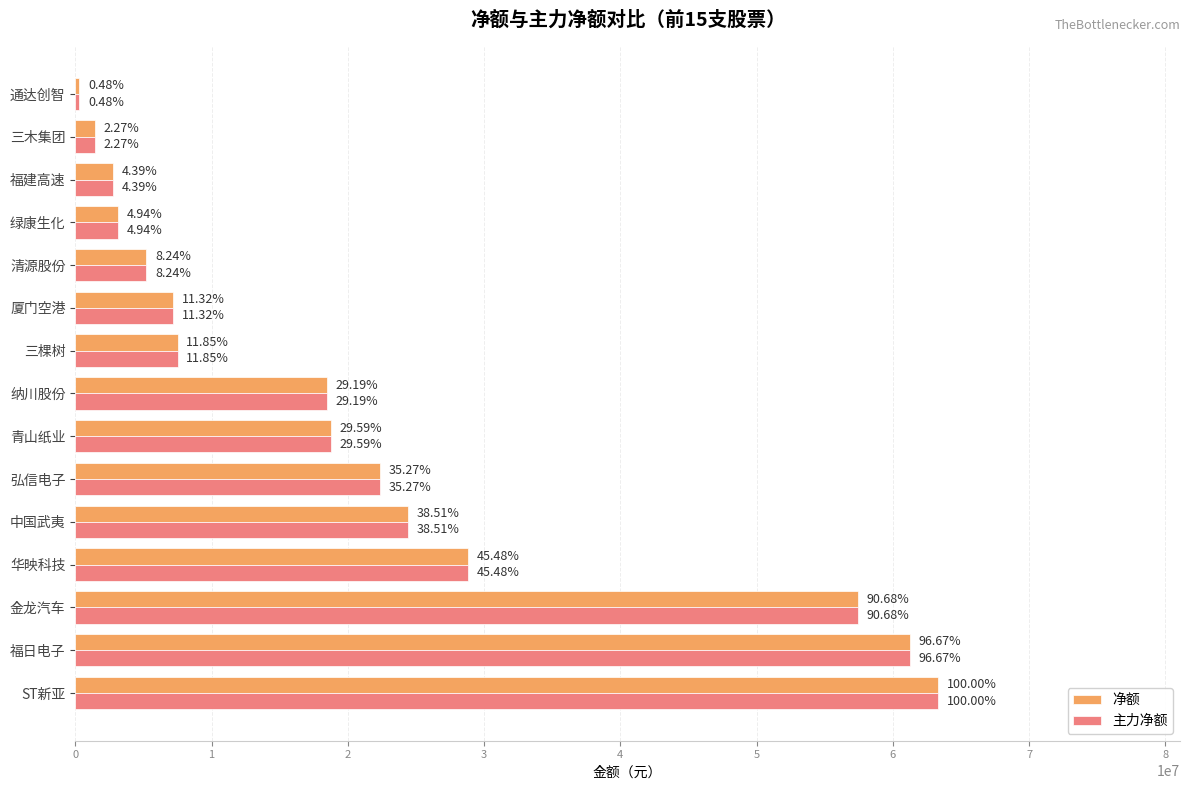

List the series in order of their peak value, lowest first.

净额, 主力净额